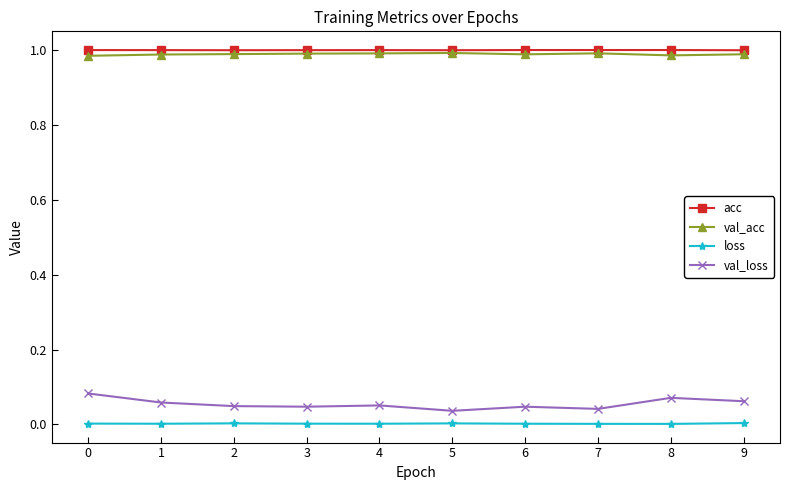

The value of acc at 7 is 1.0. True or false?

True